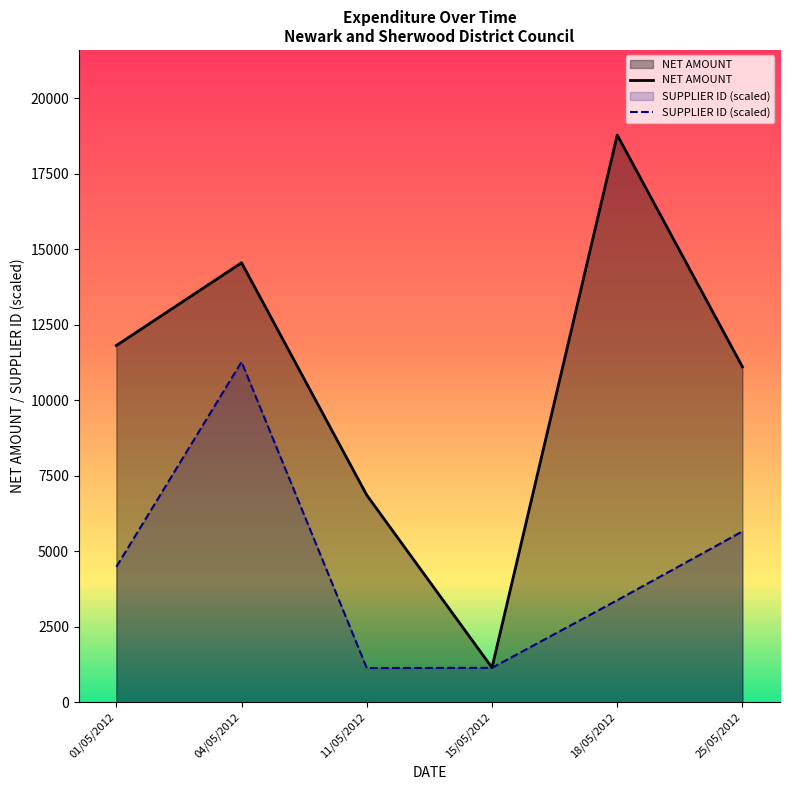

List the series in order of their overall mean, highest first.

NET AMOUNT, SUPPLIER ID (scaled)